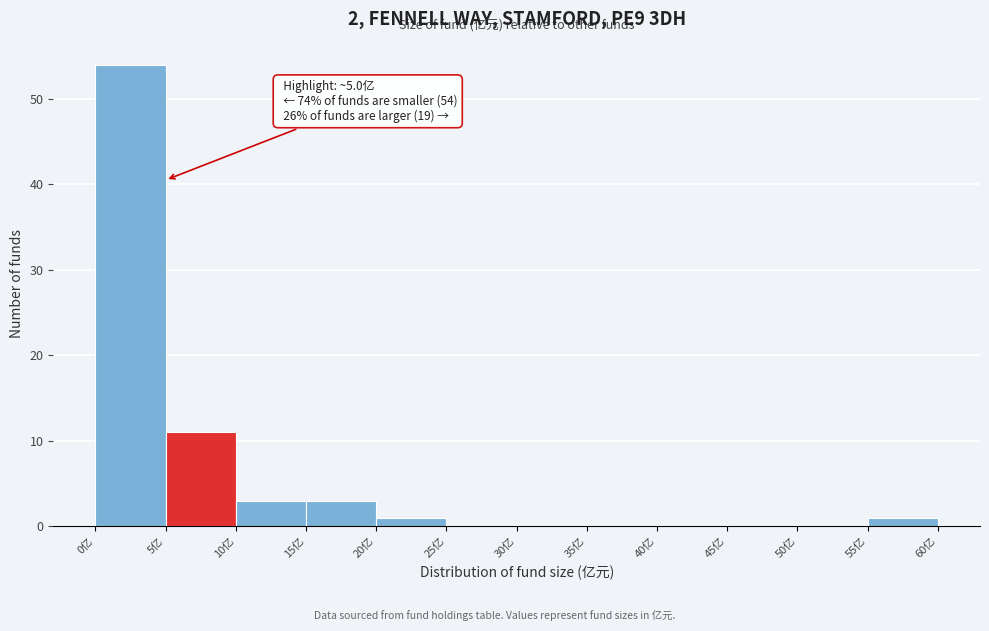

Which range on the x-axis has the tallest bar?

0 to 5